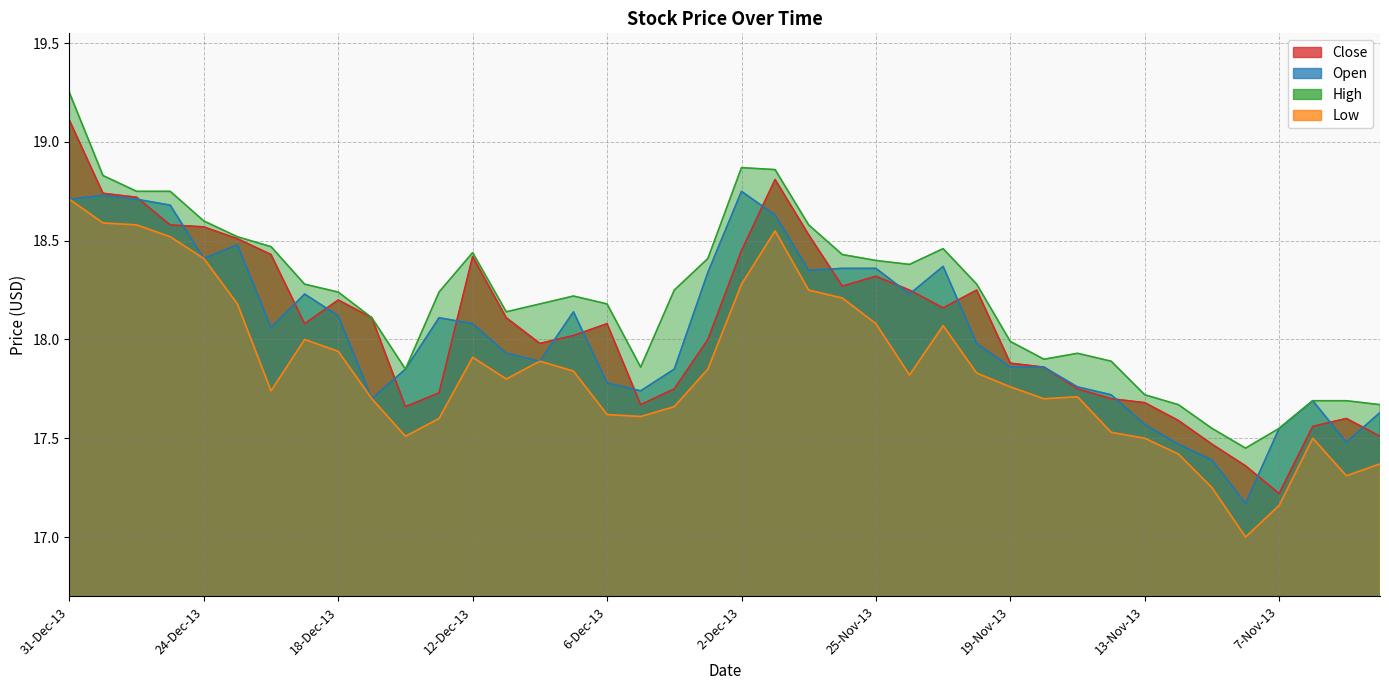

Is the value of Close at 25-Nov-13 greater than the value of Open at 11-Nov-13?

Yes